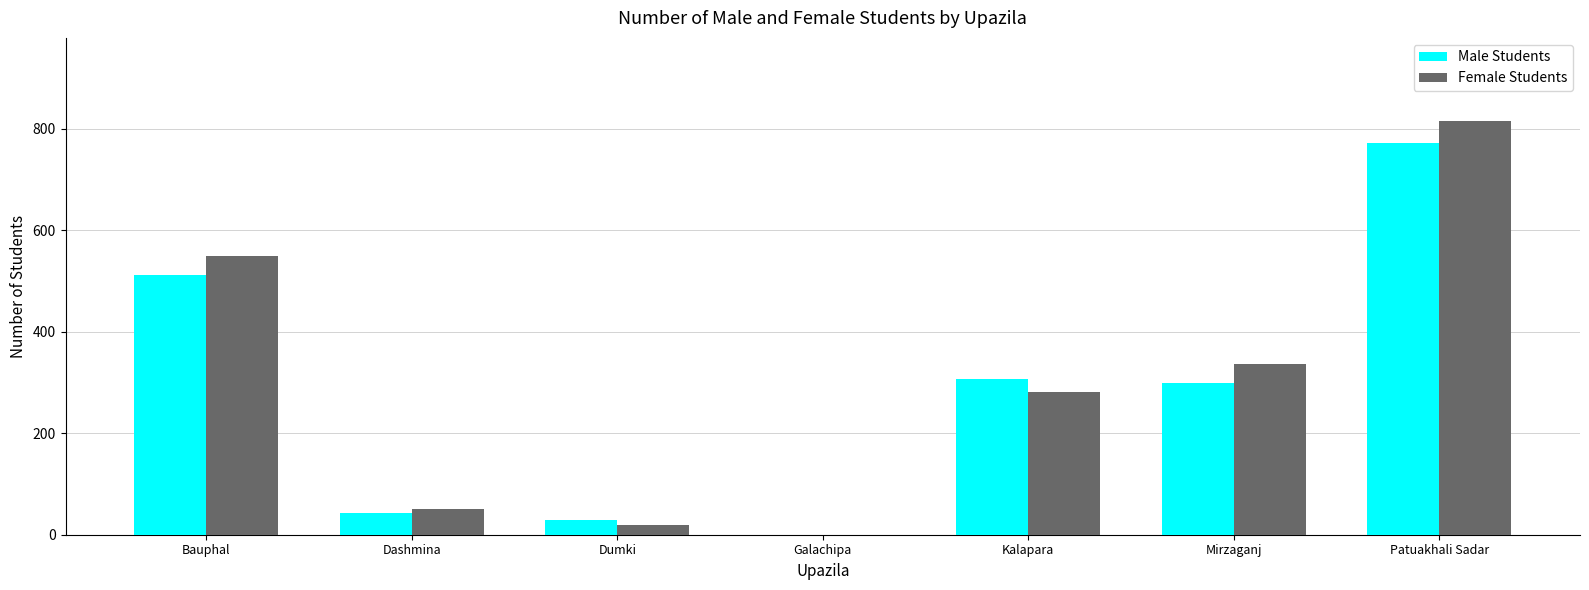

How many series are shown in this chart?

2